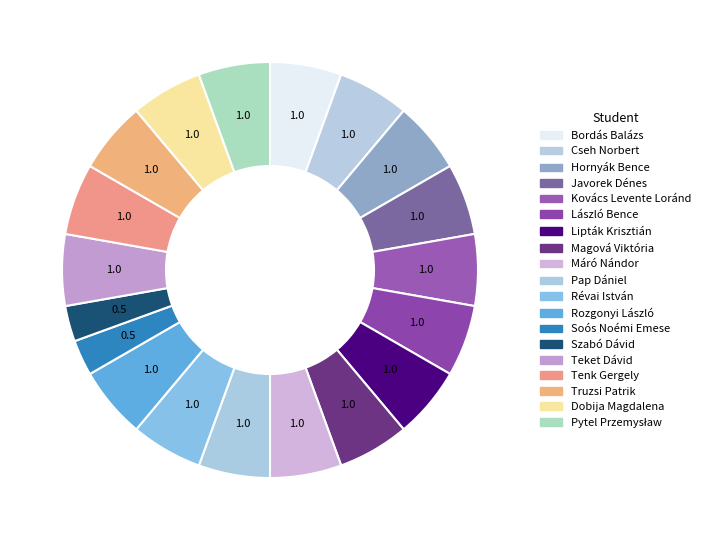

How many slices are in this pie chart?

19